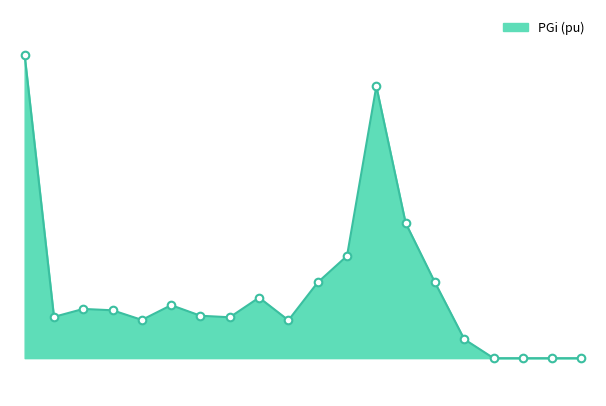

Is this an area chart (filled region under the line)?

Yes